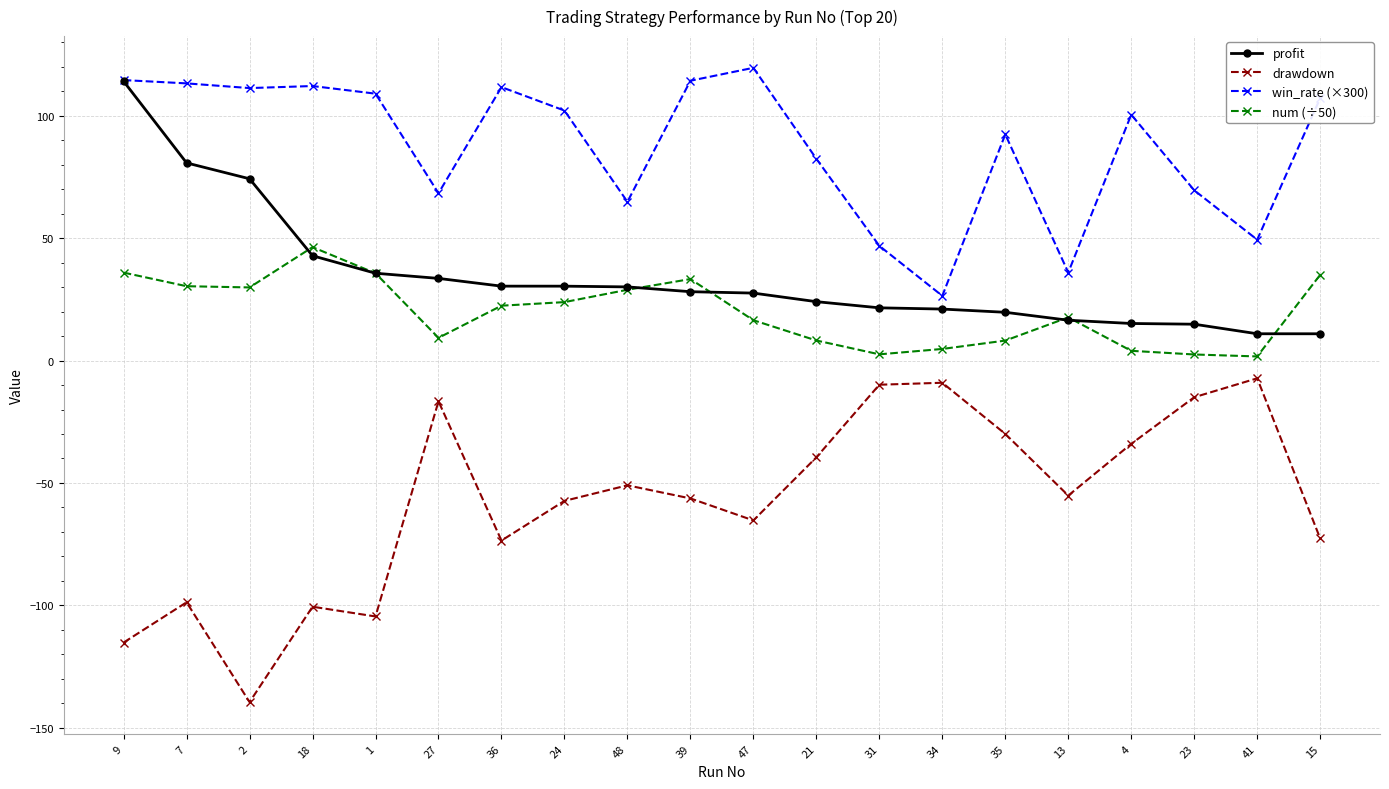

Which series has the largest total across all categories?

win_rate (×300)